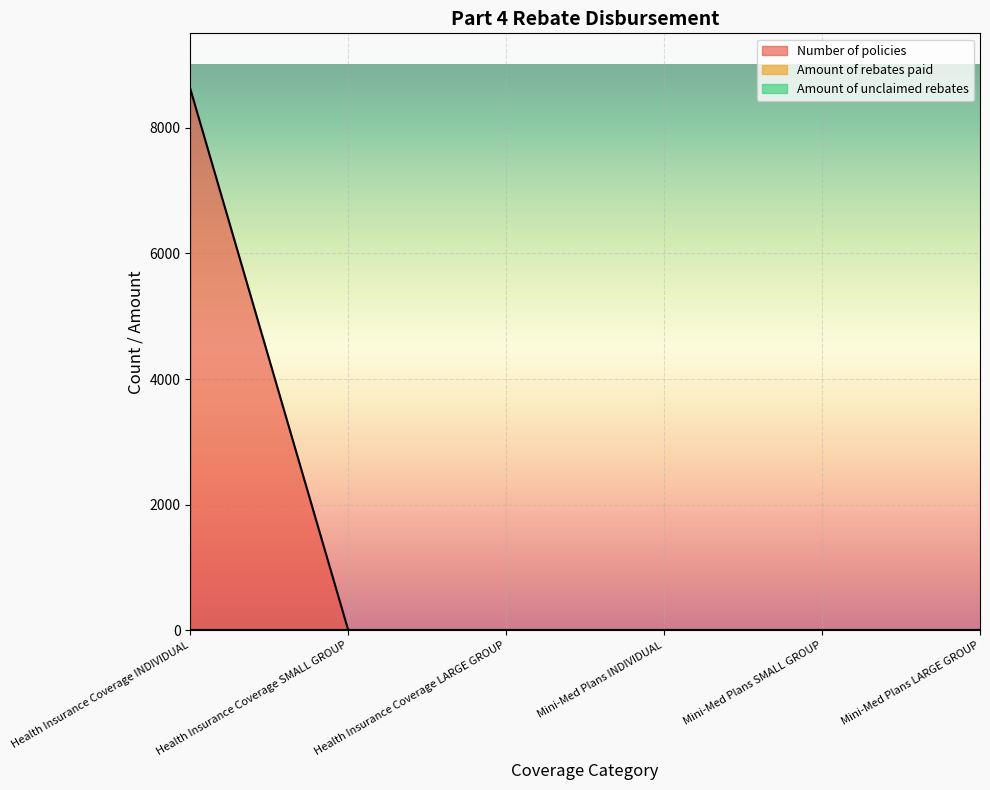

Reading left to right, what are all the values shown in this chart?

Number of policies: 8612	0	0	0	0	0
Amount of rebates paid: 0	0	0	0	0	0
Amount of unclaimed rebates: 0	0	0	0	0	0